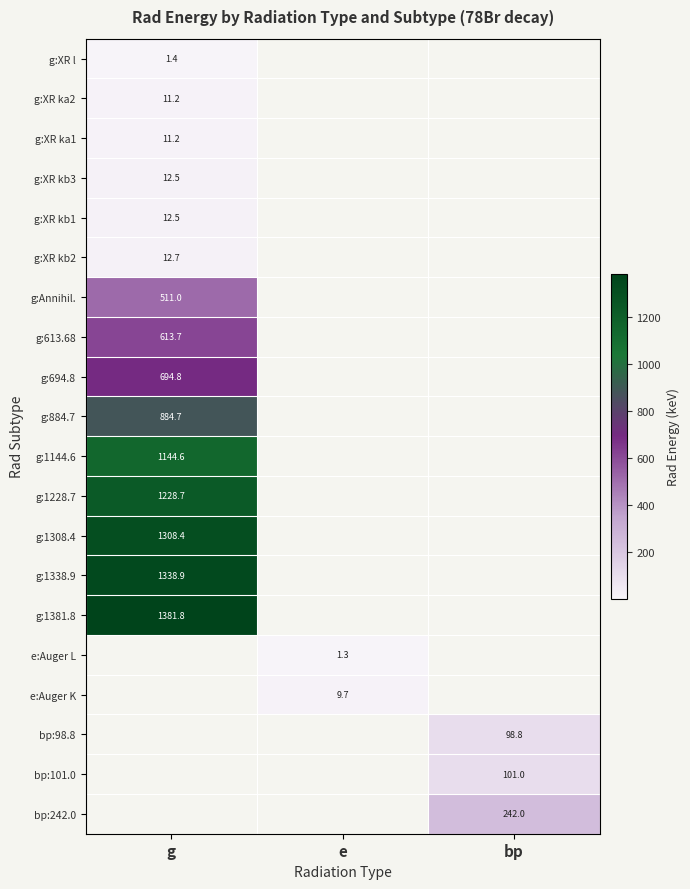

True or false: g:XR kb2 has a value of 18.2 at g.

False